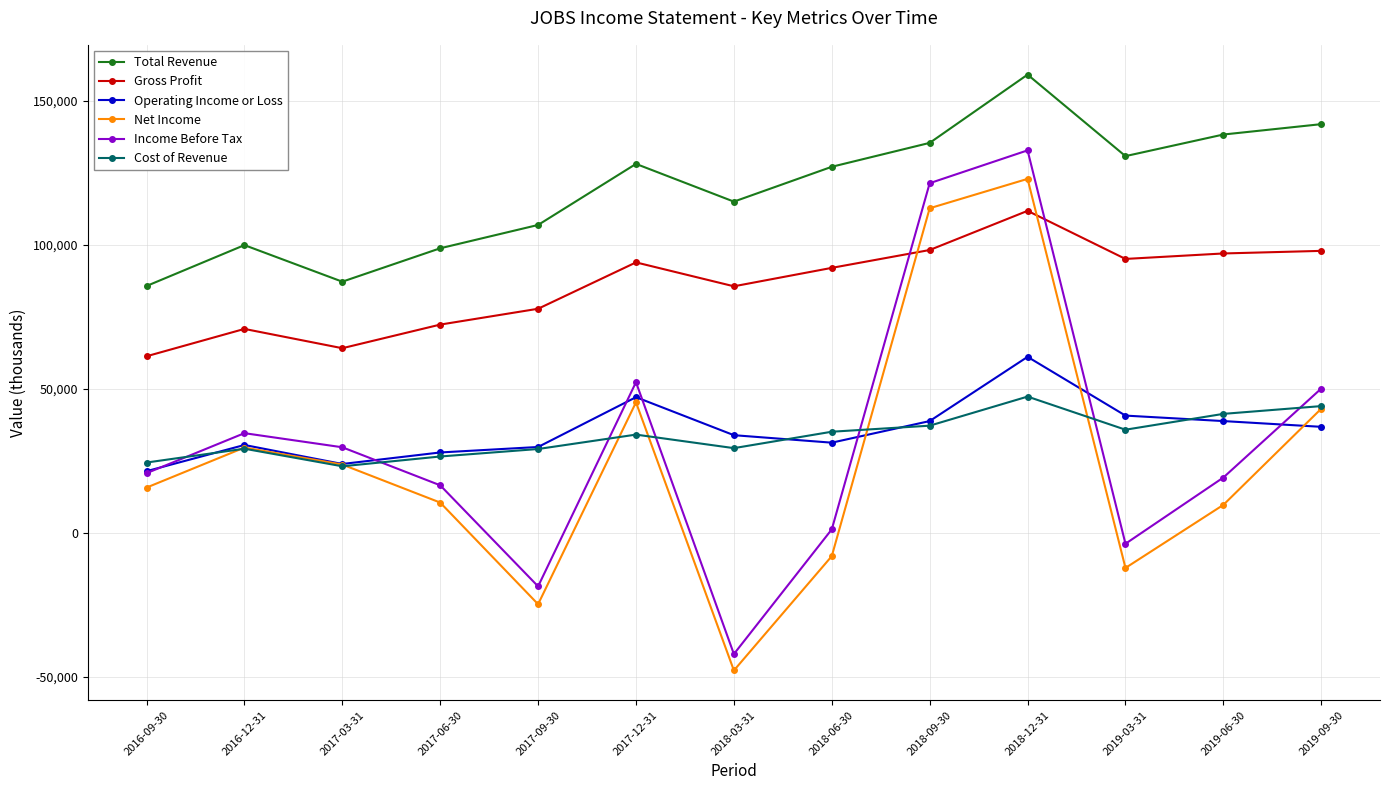

What is the label of the 9th point from the right?

2017-09-30